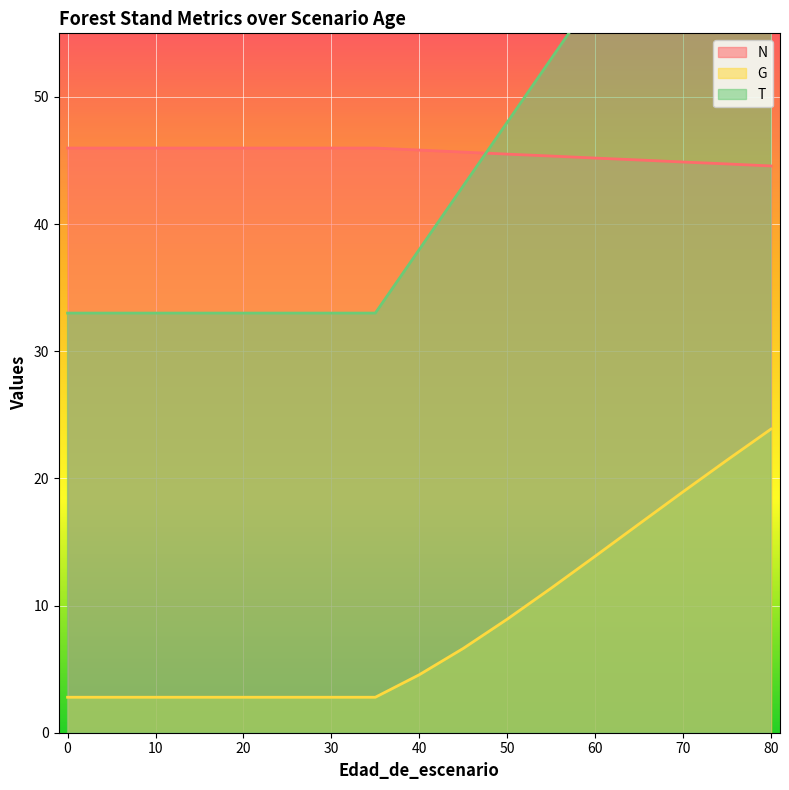

How many lines are shown in the chart?

3